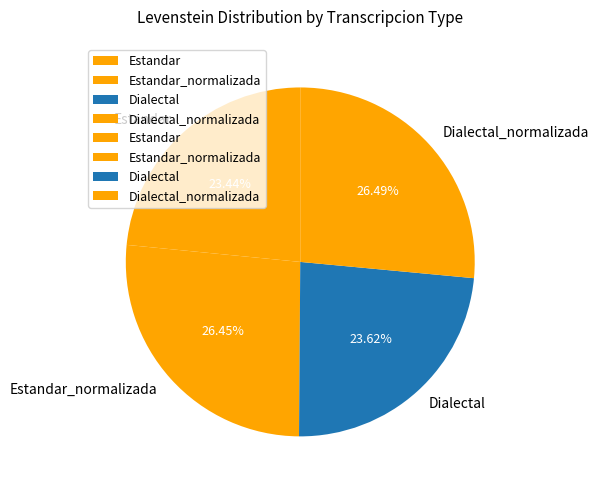

Approximately how many times larger is the value at Estandar_normalizada compared to Estandar?

1.1